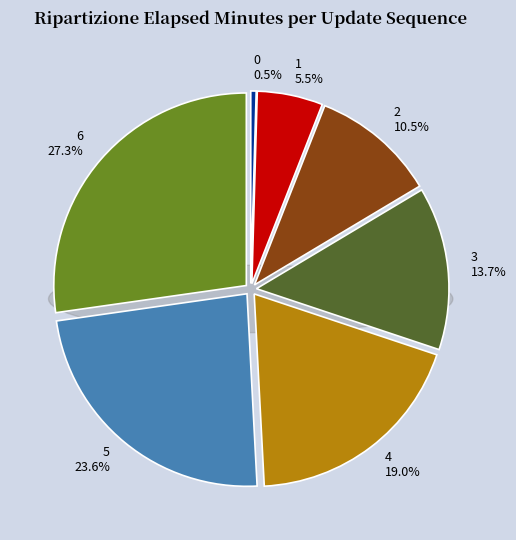

Count the number of slices in the pie.

7